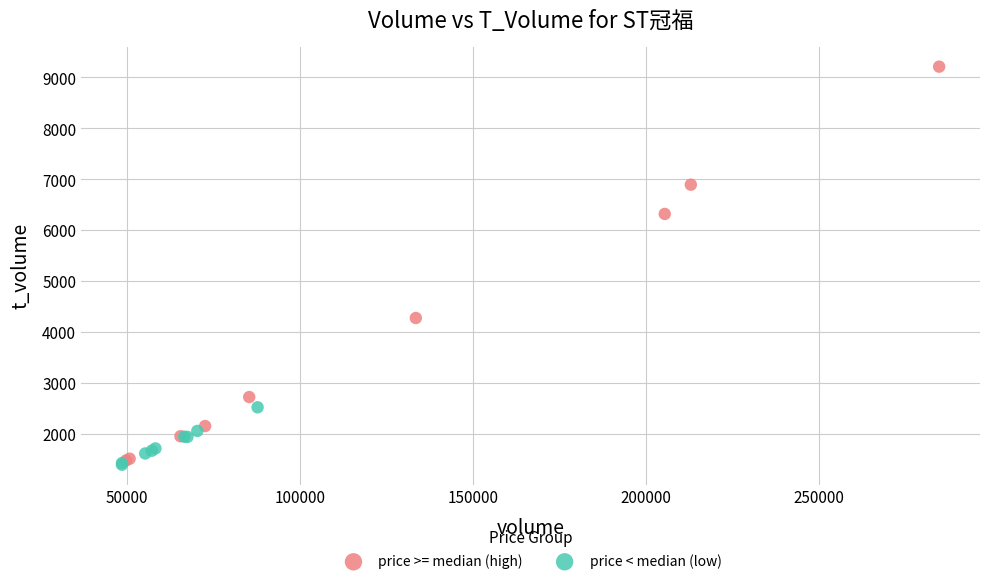

Which series has the widest spread of Y values?

price >= median (high)